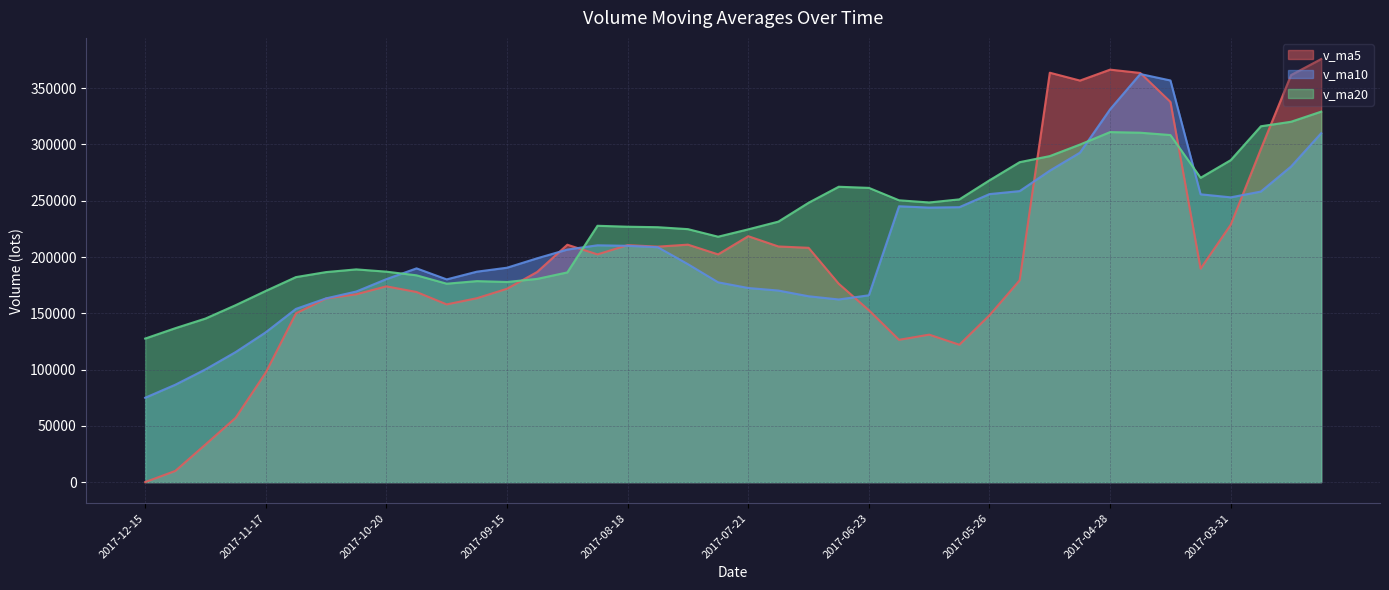

In v_ma5, how many points are higher than both neighbors (excluding endpoints)?

8